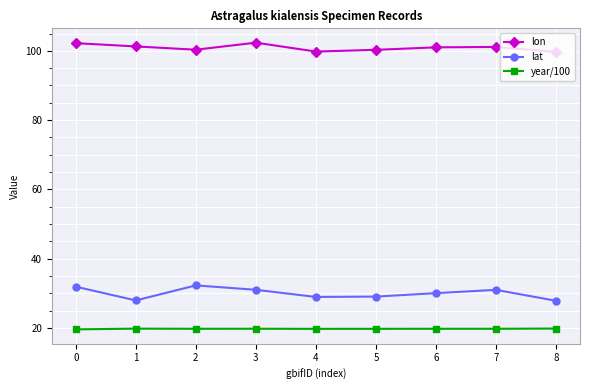

Is it true that lon equals 101.1 at 7?

True